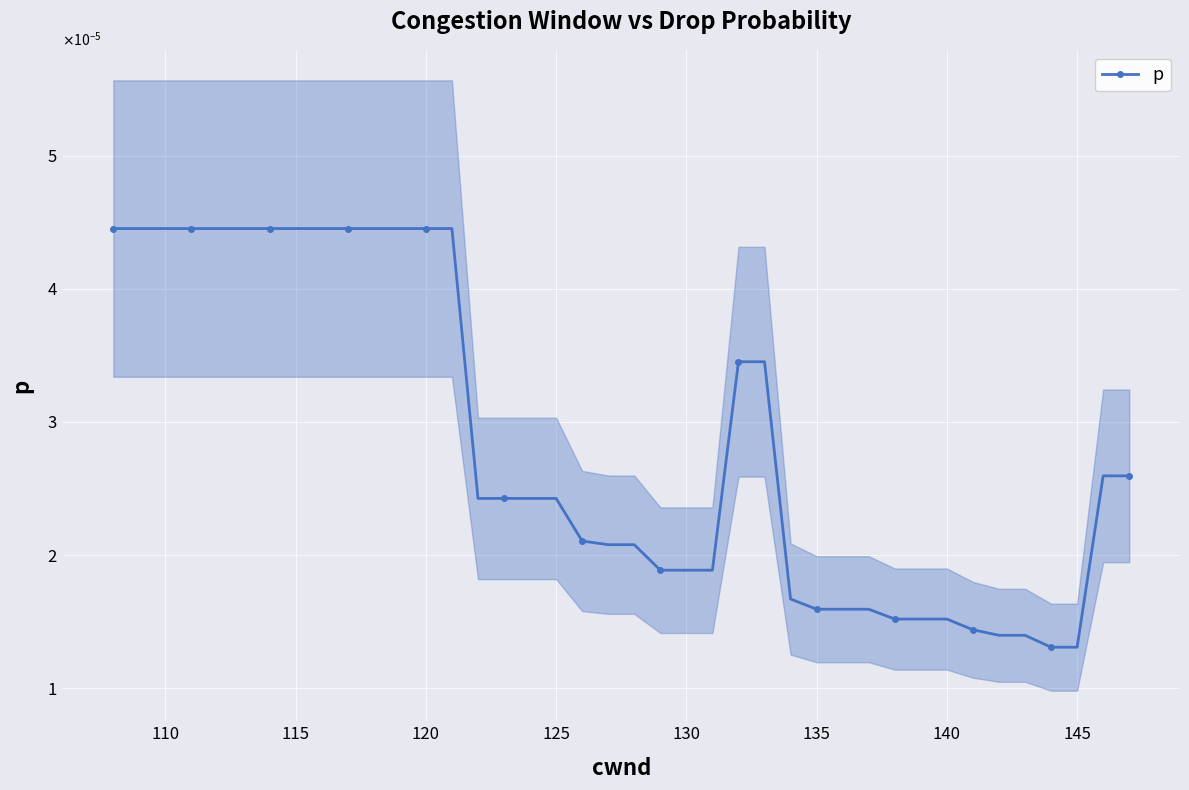

Count the values in the range 0 to 1.

40